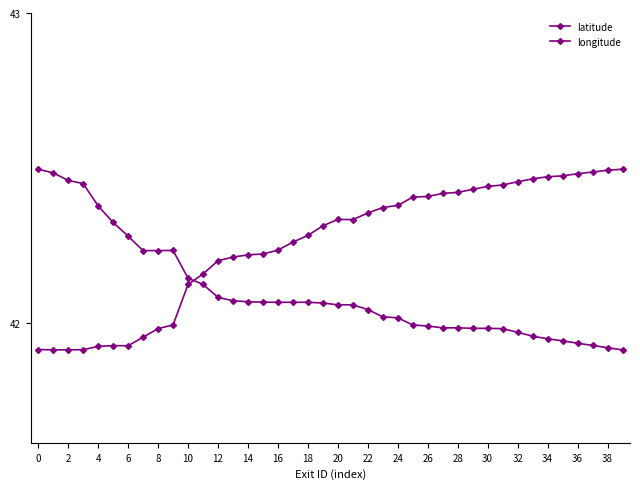

How many data points does each series have?

40